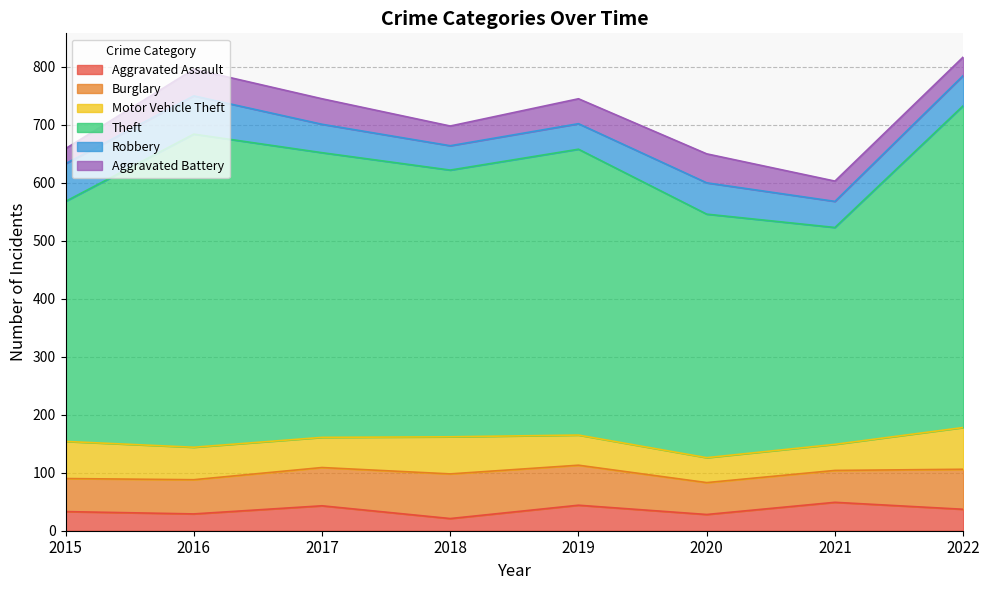

Reading left to right, what are all the values shown in this chart?

Aggravated Assault: 2015=33	2016=29	2017=43	2018=21	2019=44	2020=28	2021=49	2022=37
Burglary: 2015=57	2016=59	2017=66	2018=77	2019=69	2020=55	2021=55	2022=69
Motor Vehicle Theft: 2015=64	2016=56	2017=52	2018=64	2019=52	2020=43	2021=45	2022=72
Theft: 2015=414	2016=540	2017=491	2018=460	2019=493	2020=420	2021=374	2022=555
Robbery: 2015=65	2016=66	2017=49	2018=42	2019=44	2020=54	2021=45	2022=52
Aggravated Battery: 2015=26	2016=46	2017=44	2018=34	2019=43	2020=50	2021=35	2022=32